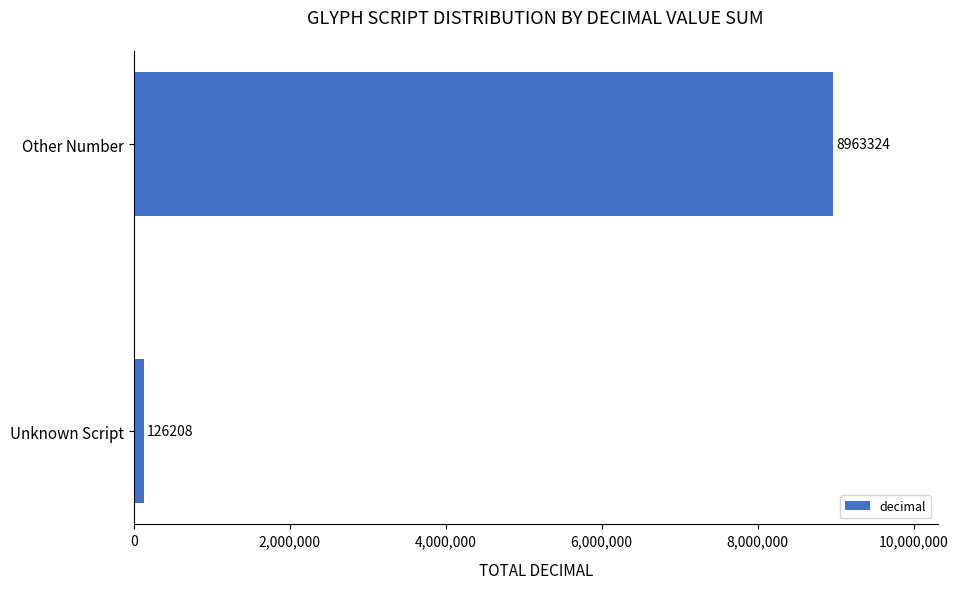

What is the difference between the maximum and minimum values?

8837116